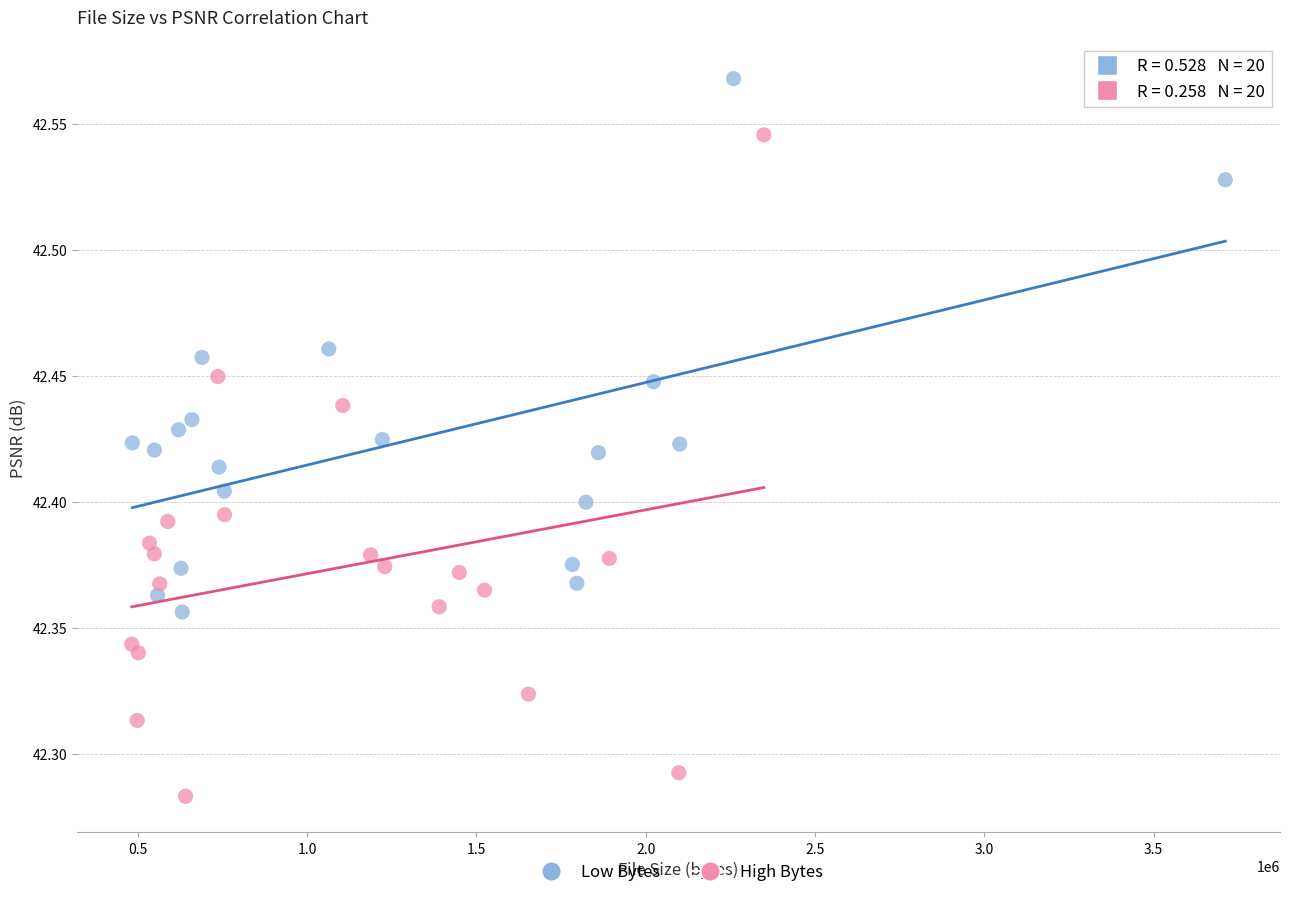

Which series contains the highest Y value?

Low Bytes